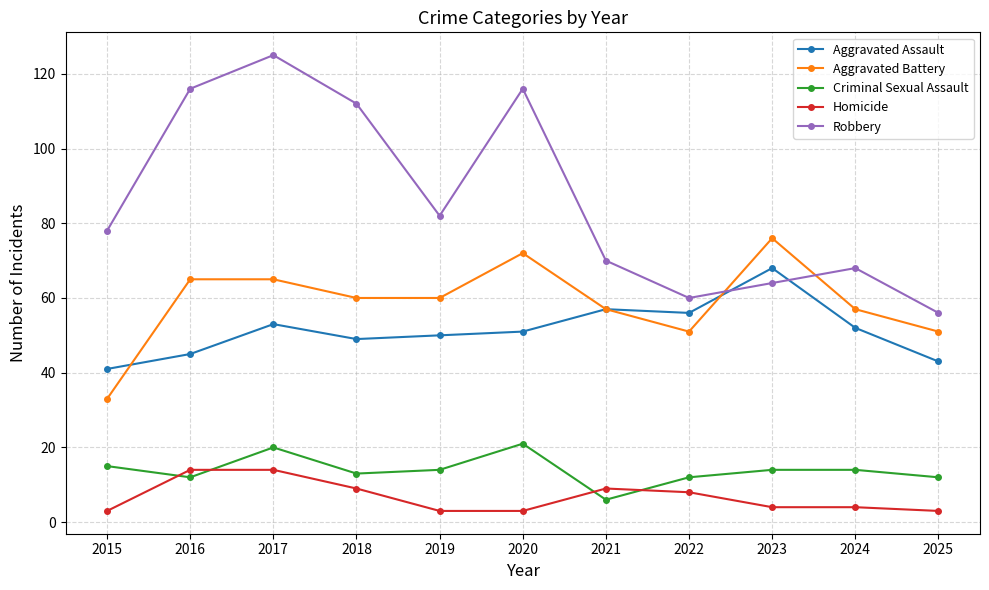

Is the value of Robbery at 2024 greater than the value of Aggravated Assault at 2022?

Yes